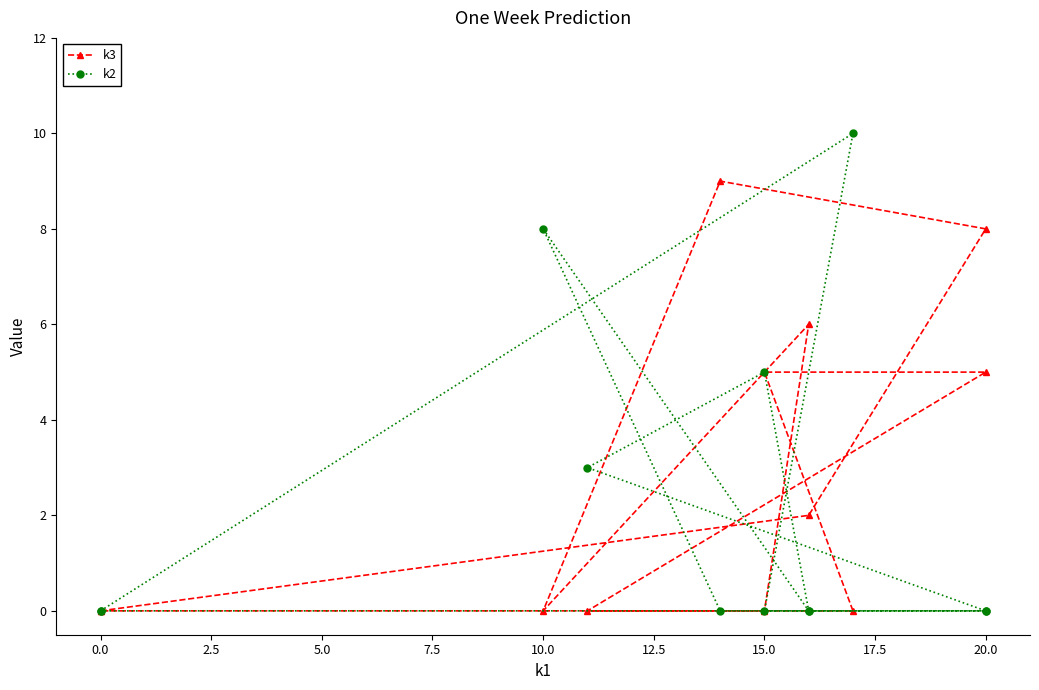

Rank the series by their average value, from lowest to highest.

k2, k3